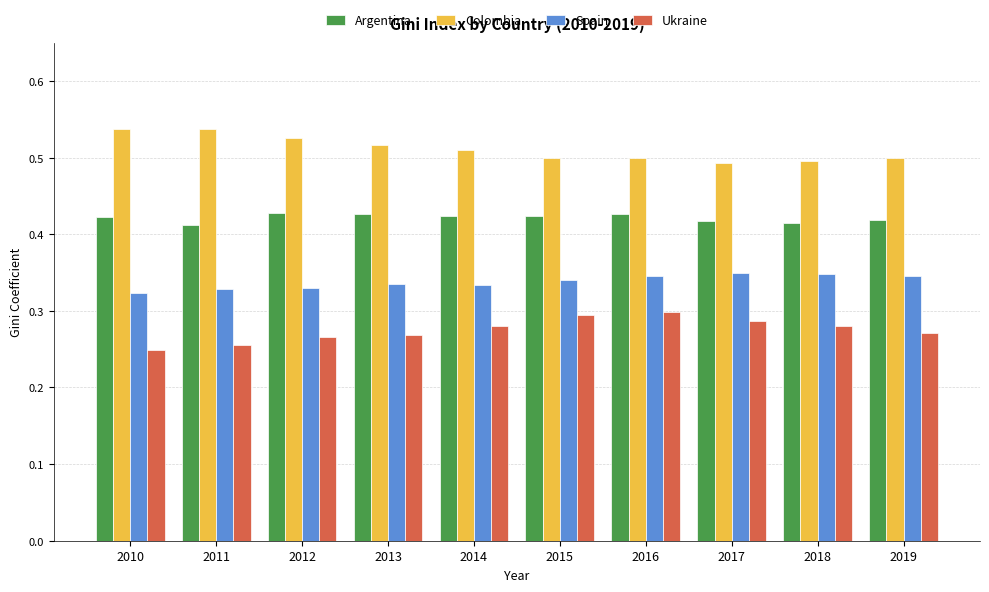

Rank the series by their maximum value, from highest to lowest.

Colombia, Argentina, Spain, Ukraine